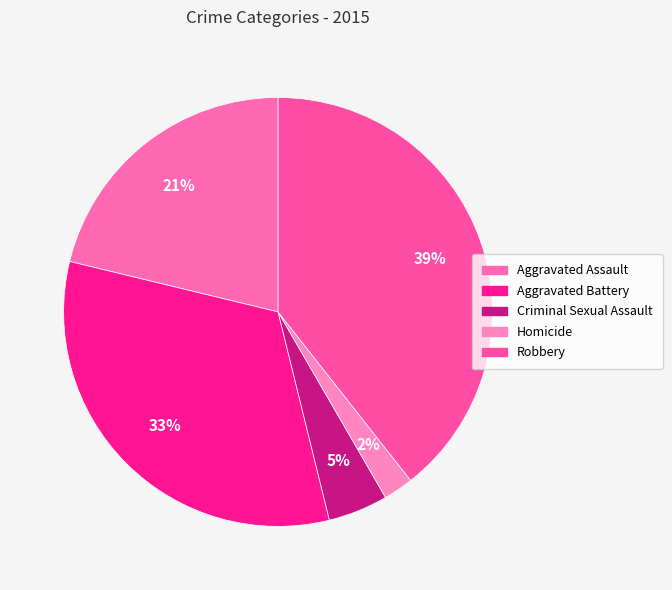

How many slices are in this pie chart?

5